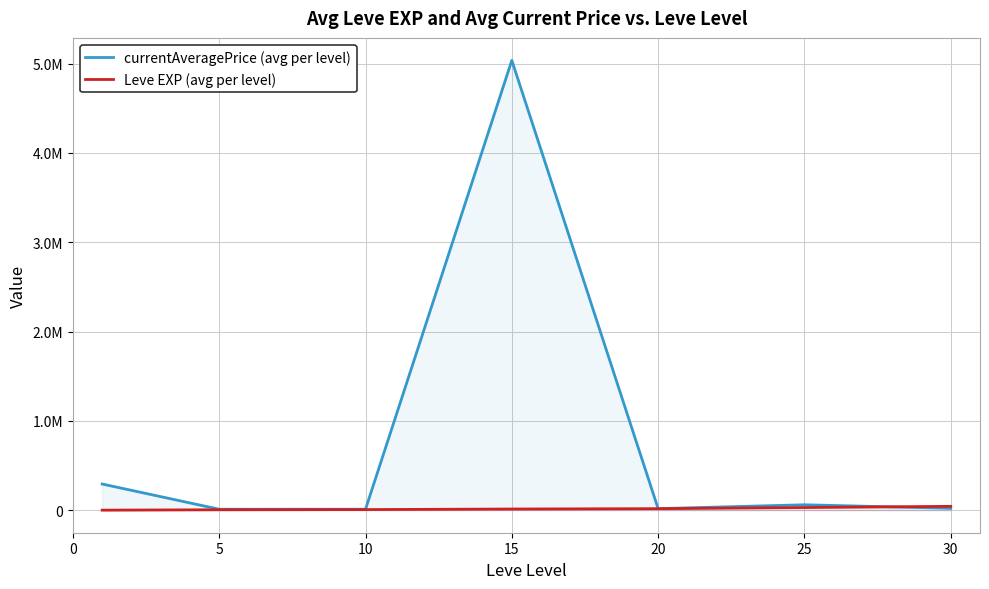

What is the difference between the maximum and second lowest values in the currentAveragePrice (avg per level) series?

5025217.7